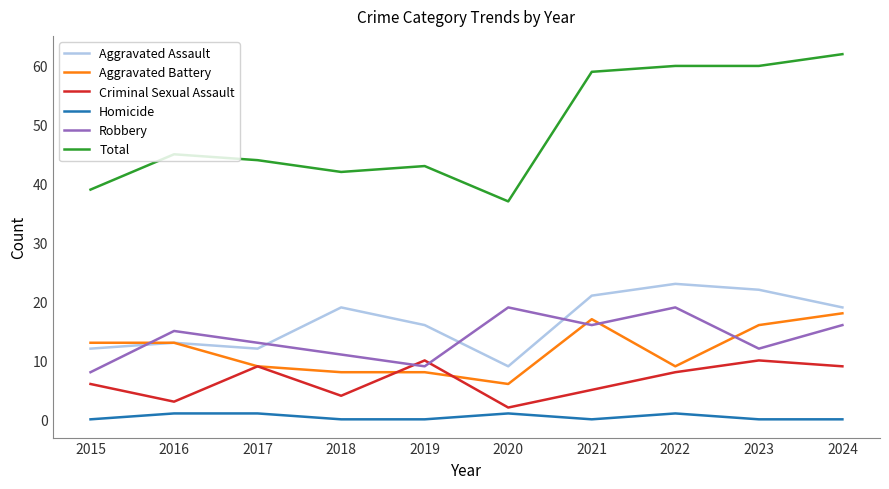

True or false: Aggravated Assault and Criminal Sexual Assault intersect in this chart.

False